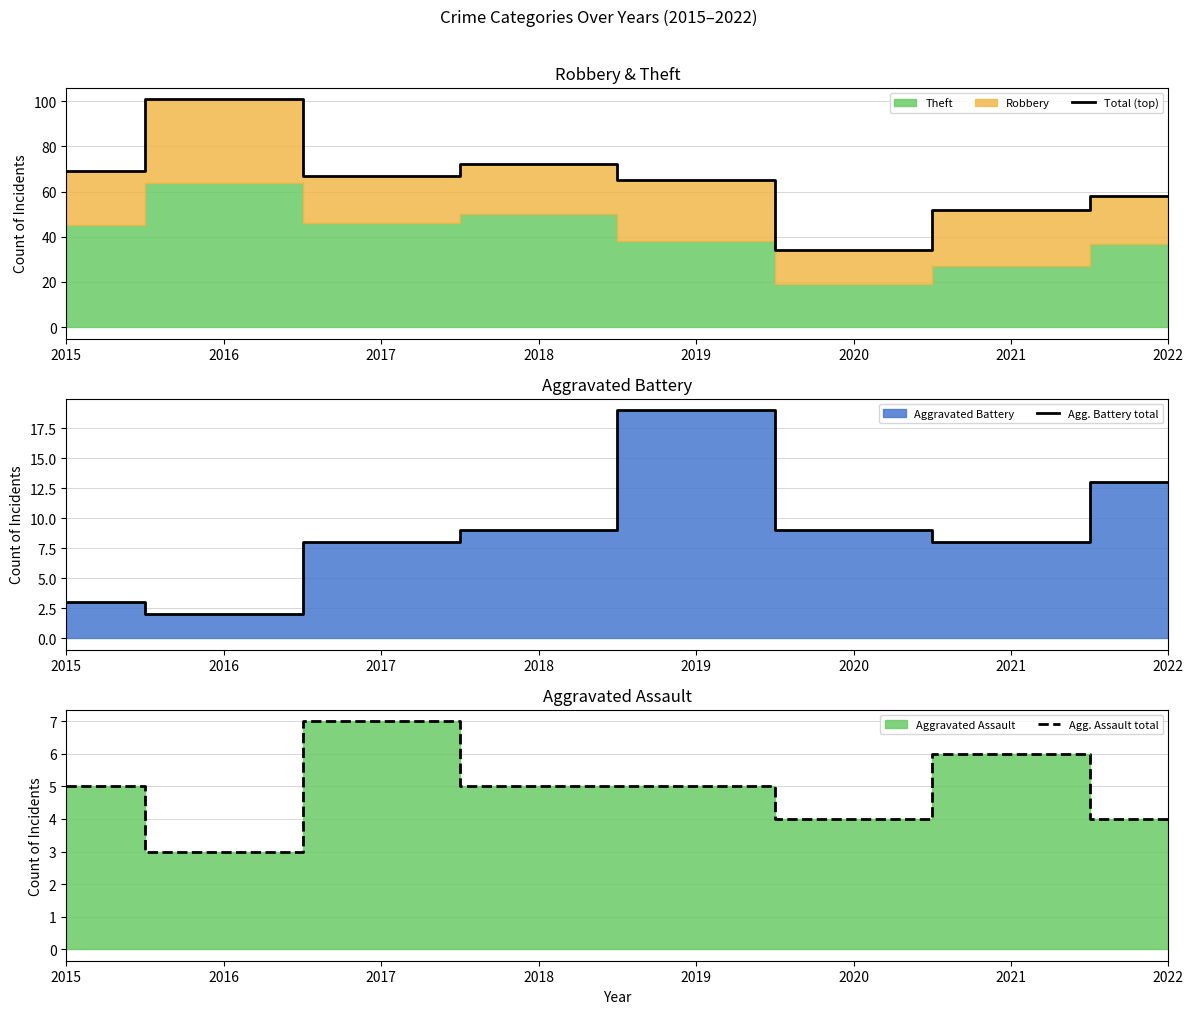

Where is Agg. Assault total nearest to the value 5?

2015